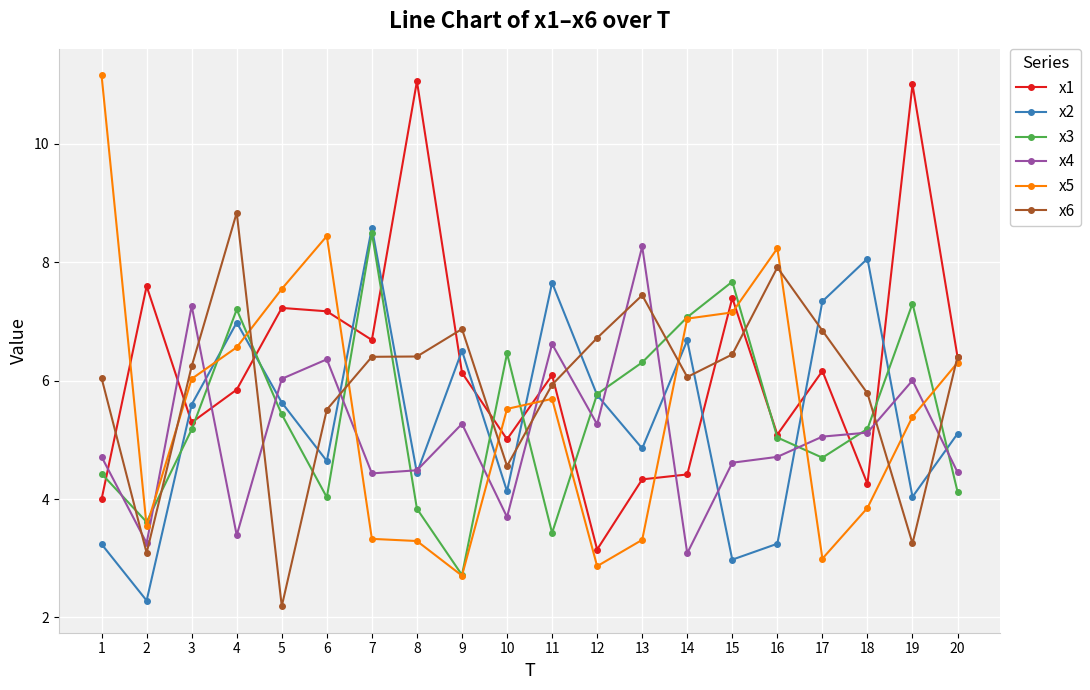

Which category has the highest value in the x2 series?

7